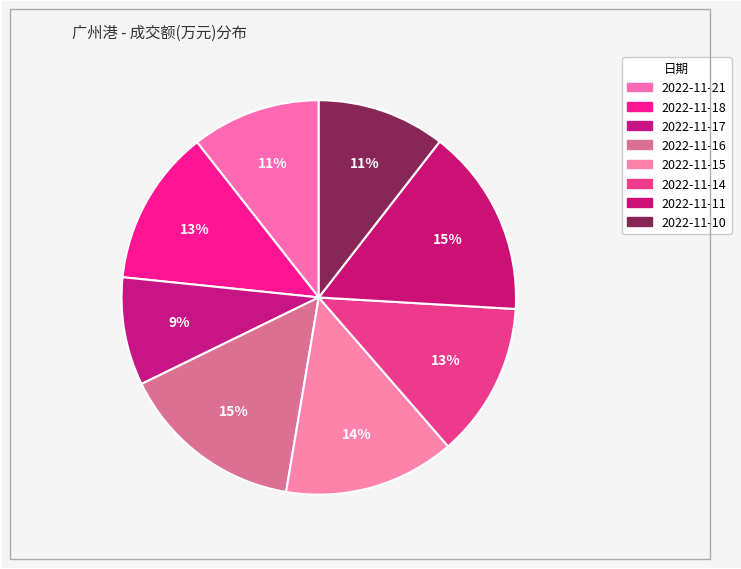

The 2022-11-17 slice represents 3% of the pie. True or false?

False